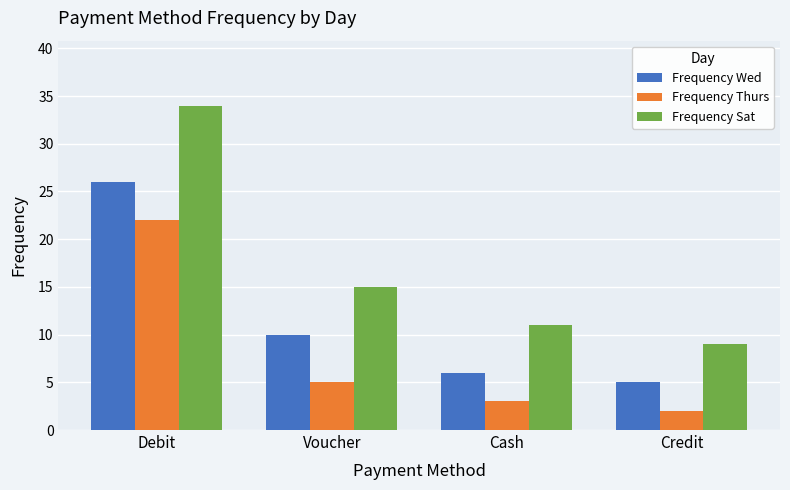

How many data points does each series have?

4